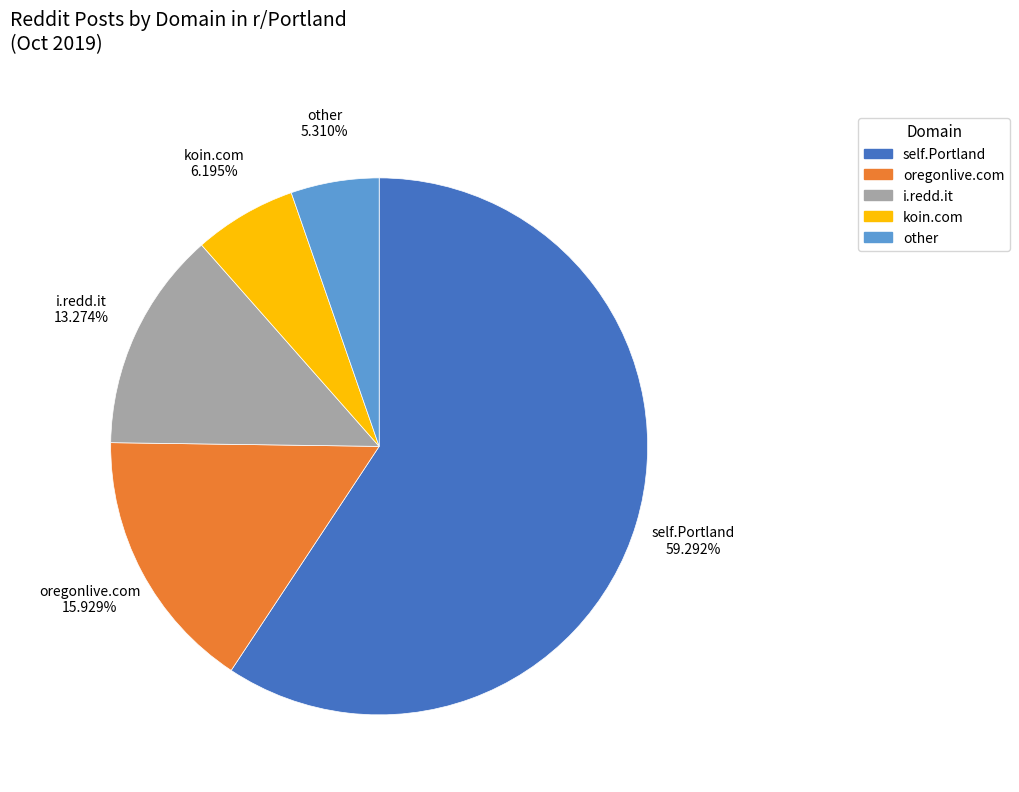

To the nearest percent, what is the difference between the largest and smallest slice percentages?

54%